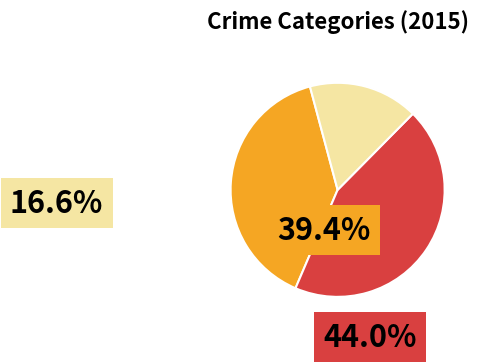

Is there any slice that represents more than half of the pie?

No